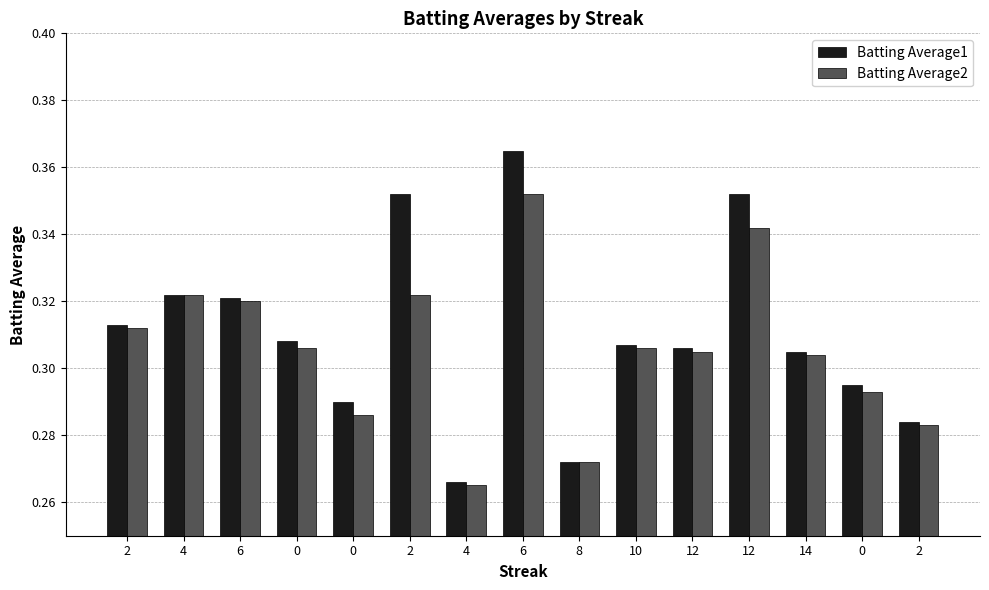

What is the minimum value for Batting Average2?

0.3